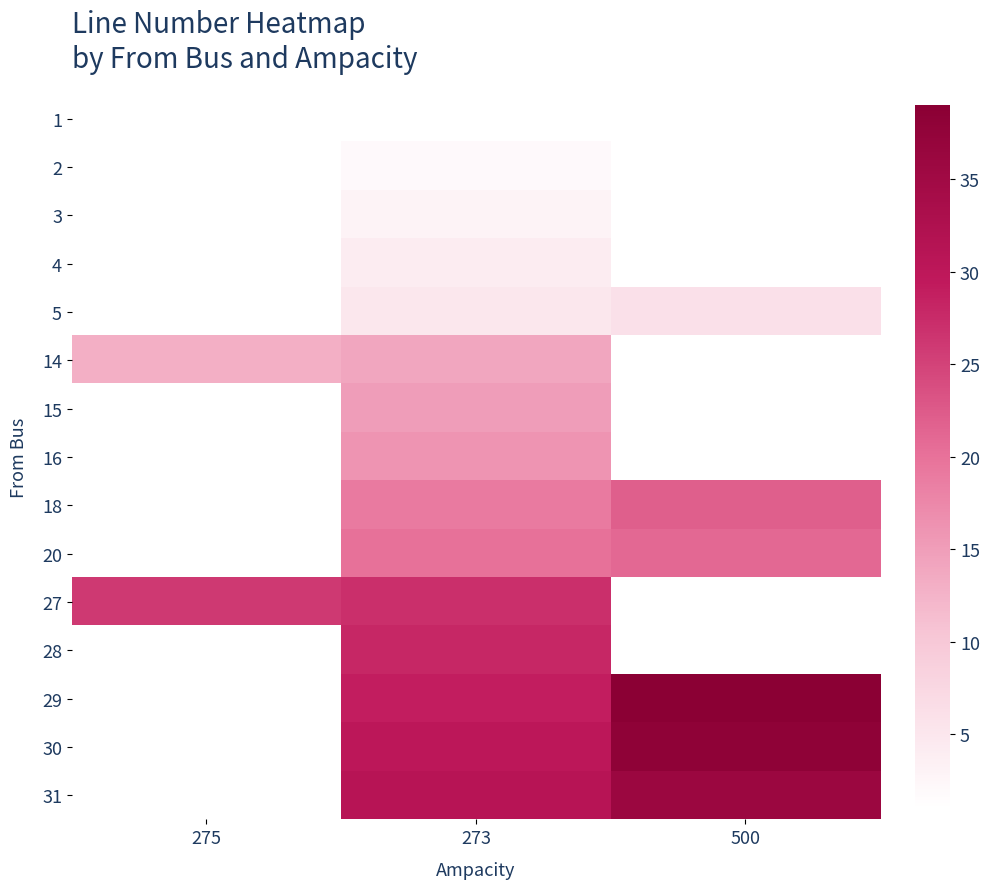

How many data points in 18 are above 19?

1